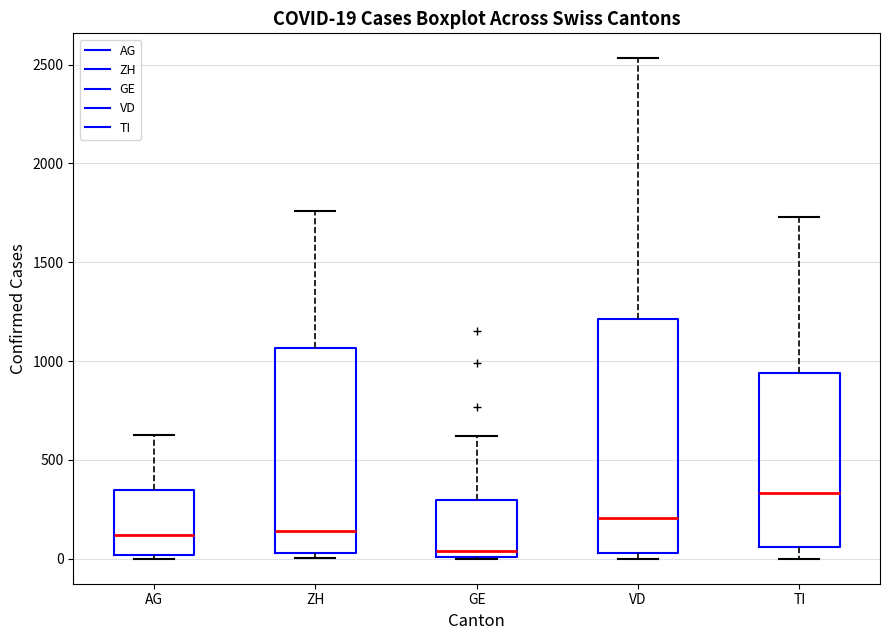

Which box's median line is the lowest?

GE